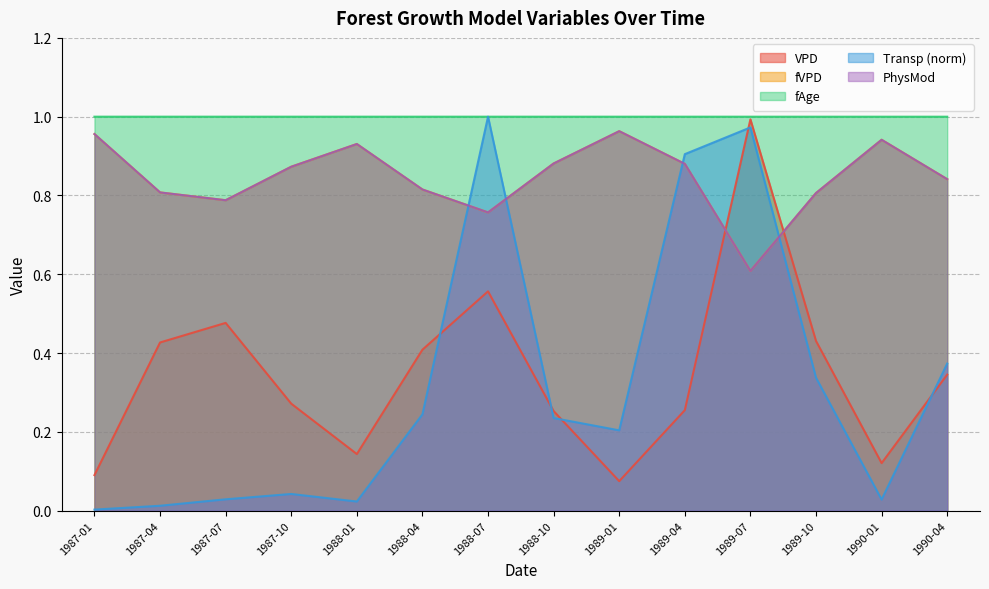

After their last crossing, which series has the higher values: fVPD or Transp?

fVPD